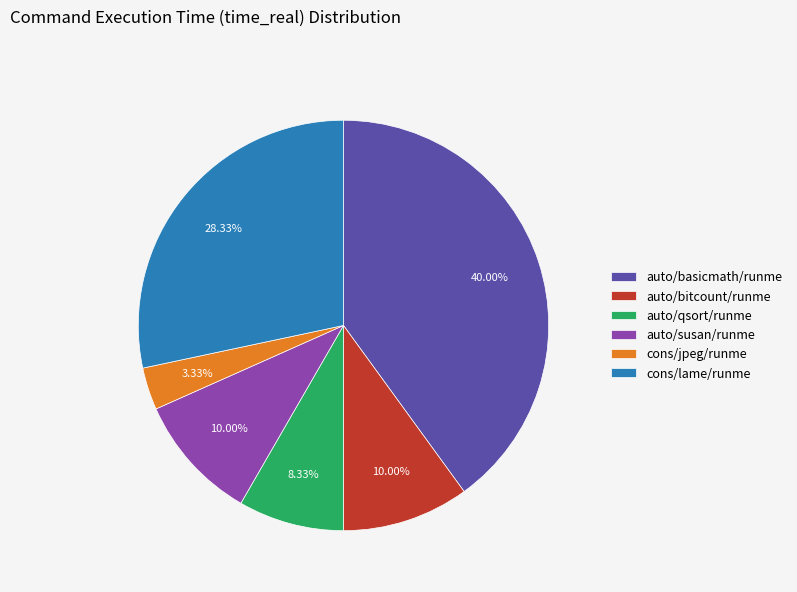

What is the largest slice in the pie chart?

auto/basicmath/runme